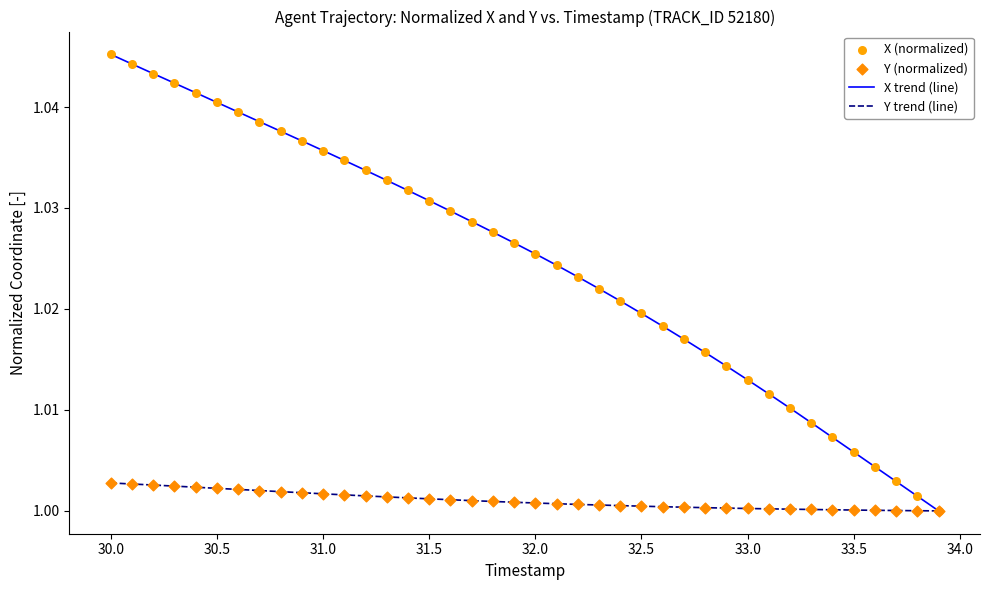

Which series has the widest spread of values?

X trend (line)